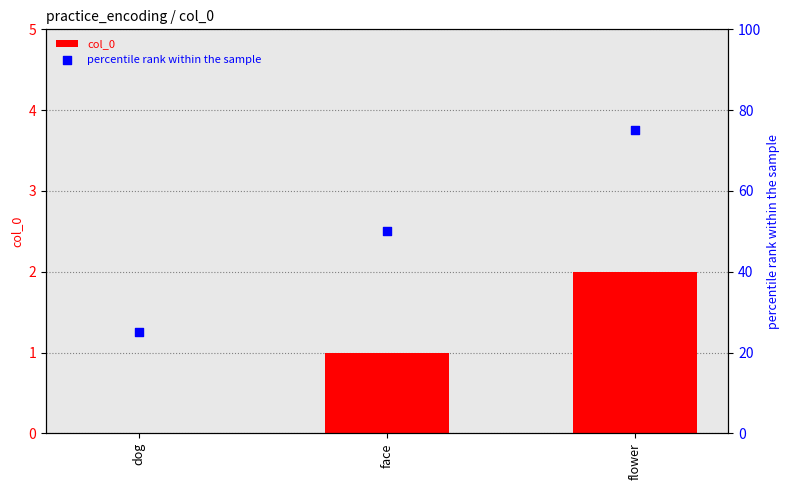

At which category is the sum across all series the highest?

flower